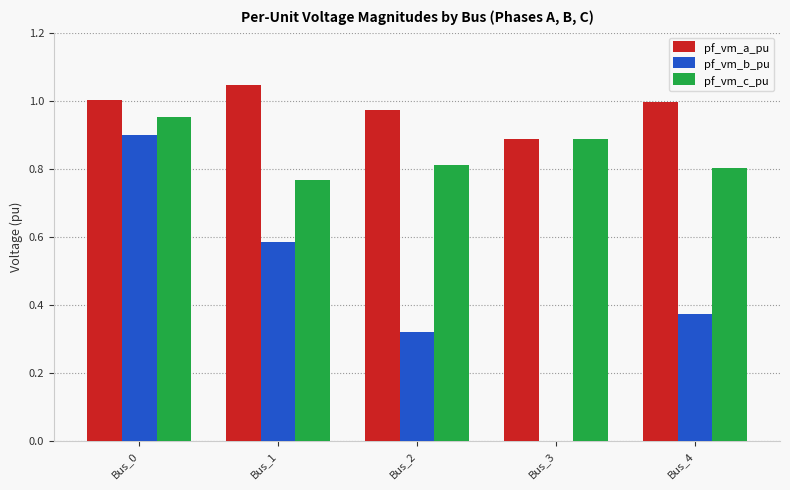

Is the value of pf_vm_c_pu at Bus_3 greater than the value of pf_vm_b_pu at Bus_0?

No